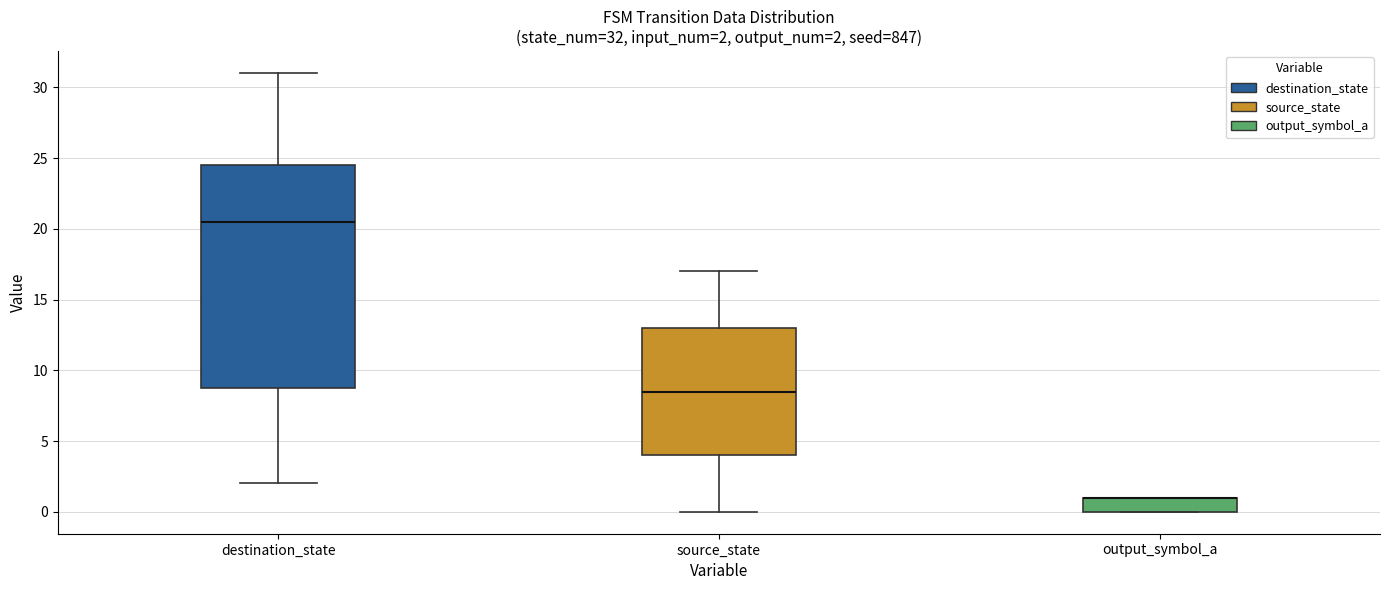

Which box is the tallest, from its lower edge to its upper edge?

destination_state